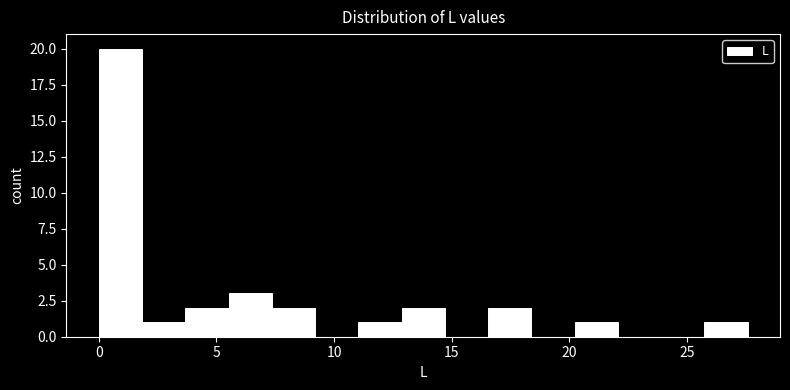

Around what value on the x-axis is the tallest bar? Give the approximate position of its centre, as read against the axis.

1.0